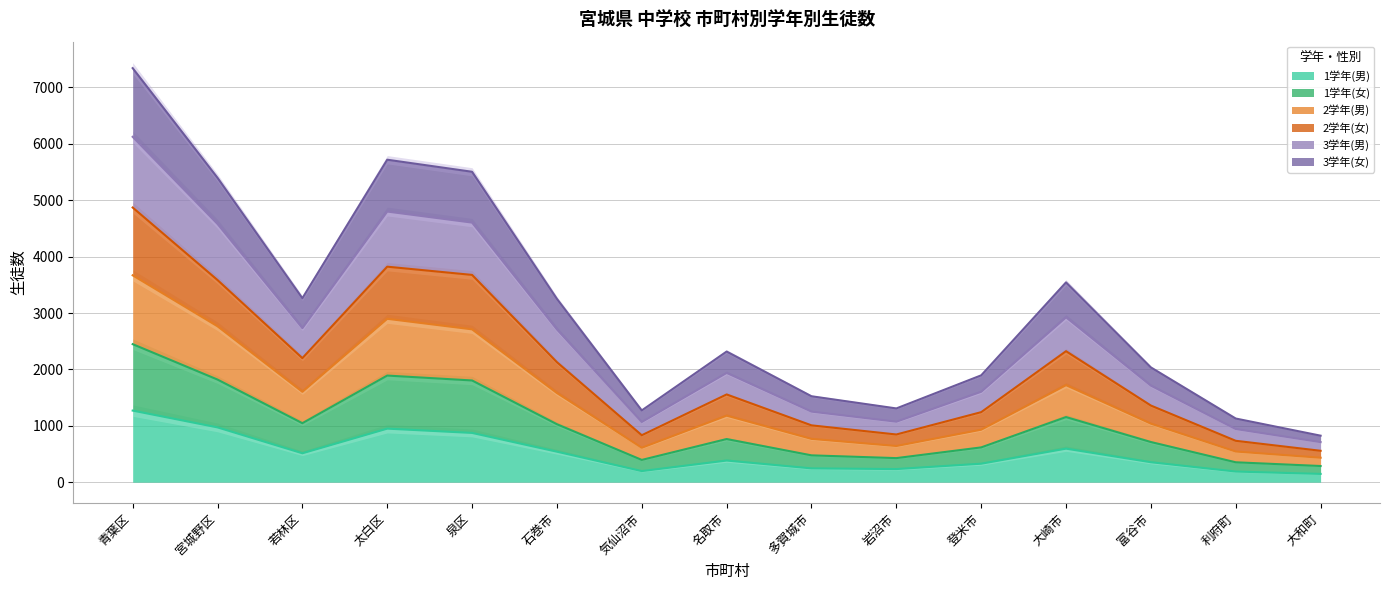

What is the average value of the 1学年(男) series?

519